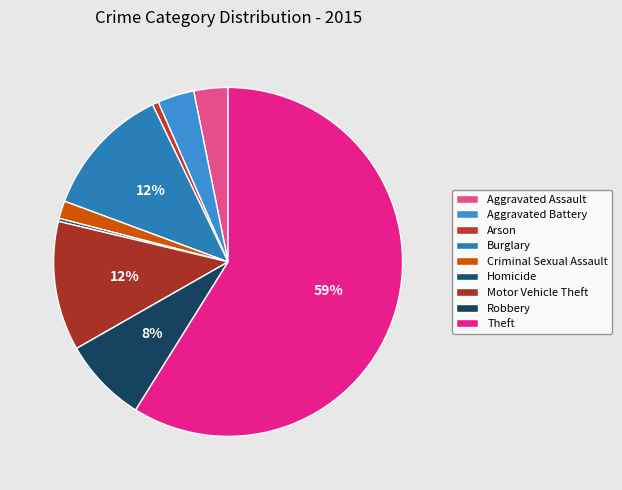

To the nearest percent, what percentage of the pie is Aggravated Battery?

3%